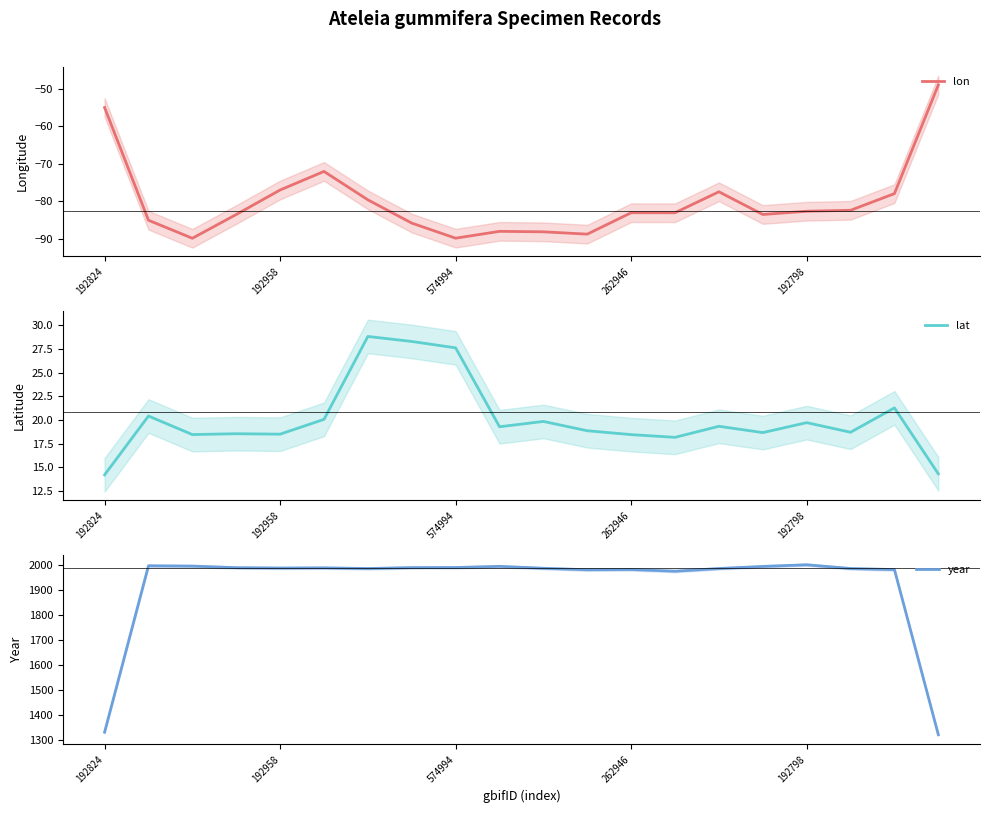

What is the value of the year point at the 12th from the left?

1981.7